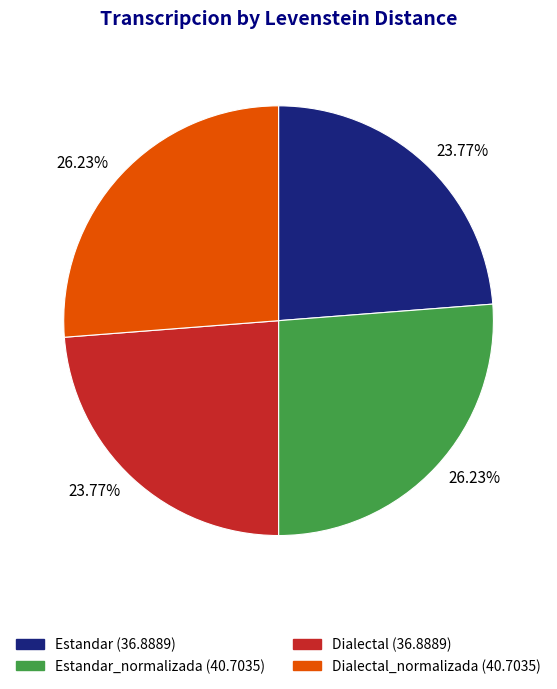

To the nearest percent, what is the difference between the largest and smallest slice percentages?

2%